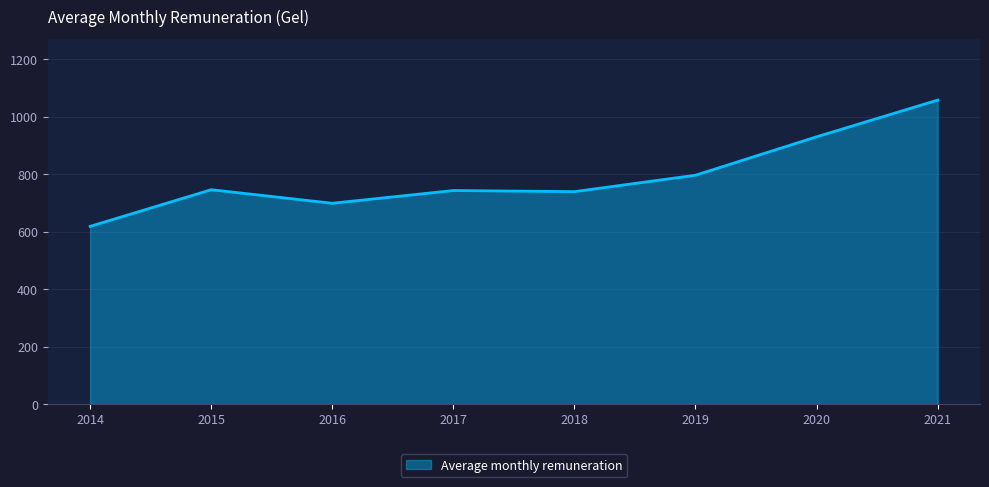

What is the smallest value displayed?

618.6